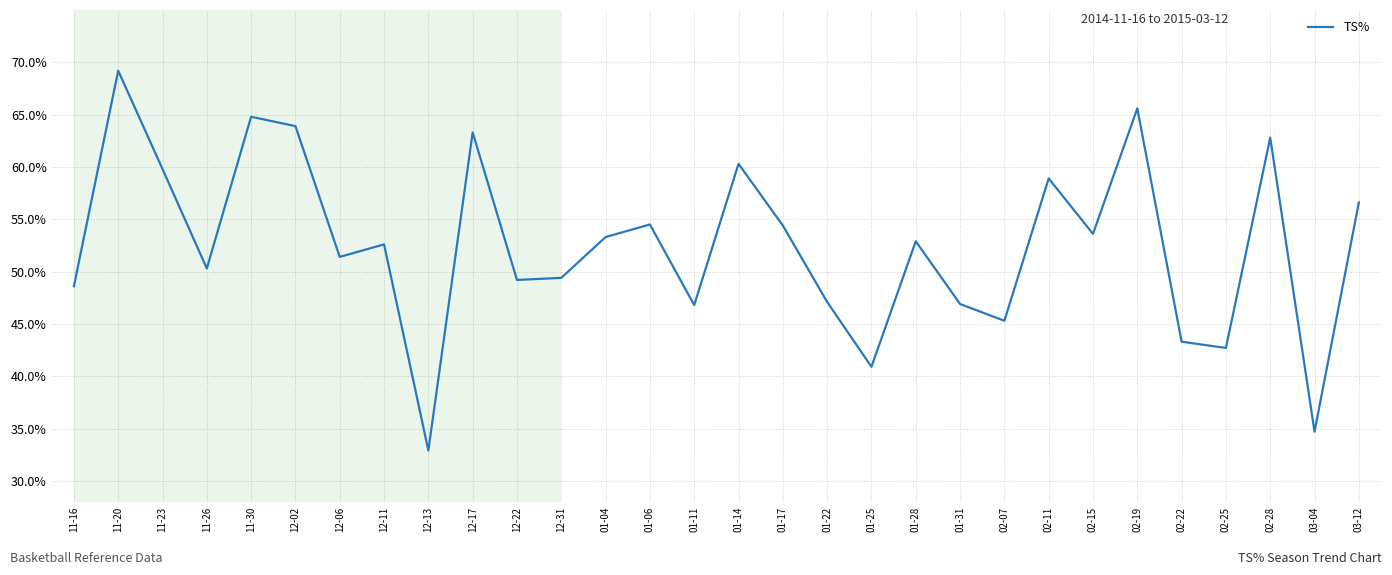

Between 11-16 and 11-23, which is larger?

11-23